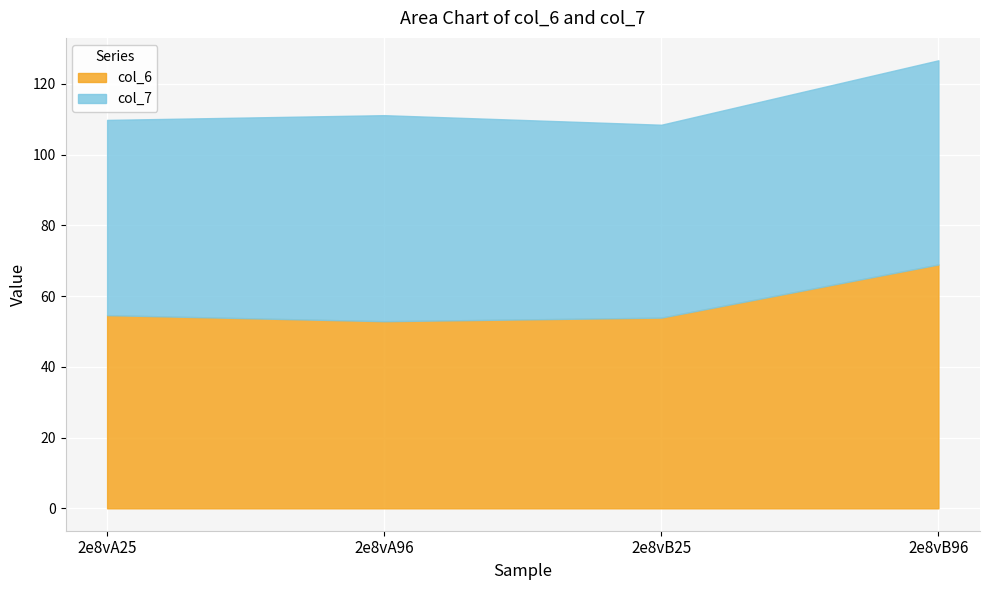

What is the average value?

57.6